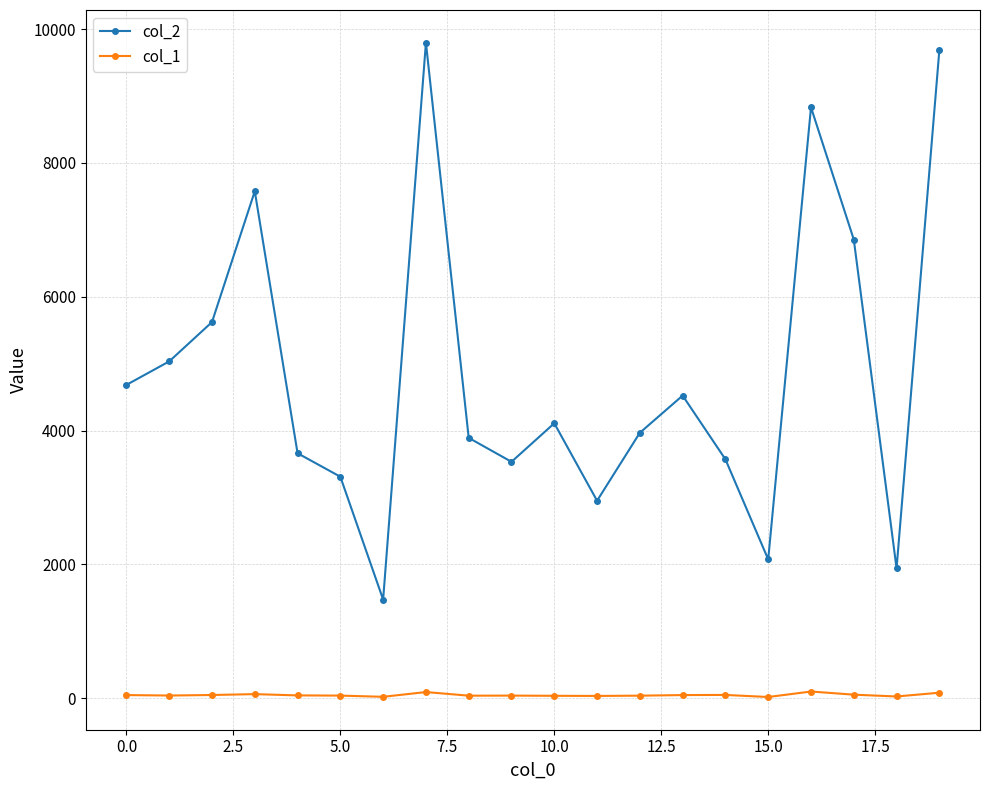

Which series has the widest spread of values?

col_2